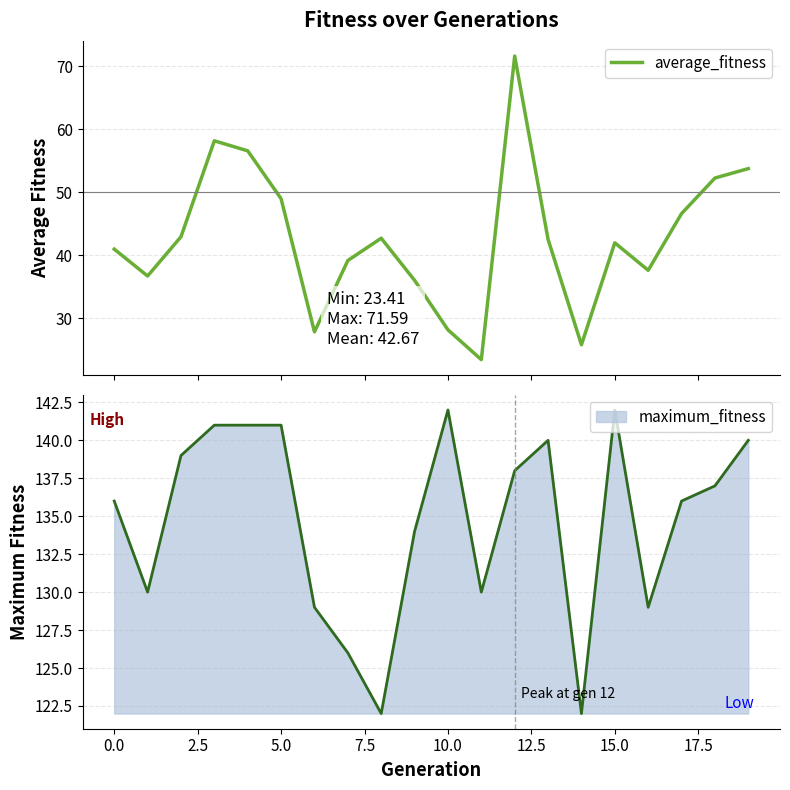

How many values are below 42?

10